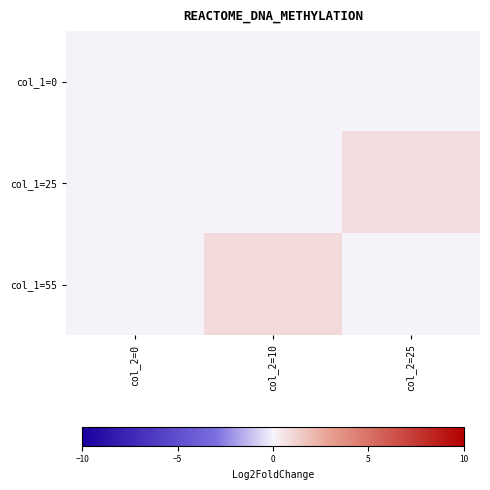

Reading left to right, list all the values displayed in this chart.

col_1=0: col_2=0=0.0	col_2=10=0.0	col_2=25=0.0
col_1=25: col_2=0=0.0	col_2=10=0.0	col_2=25=0.8
col_1=55: col_2=0=0.0	col_2=10=0.9	col_2=25=0.0